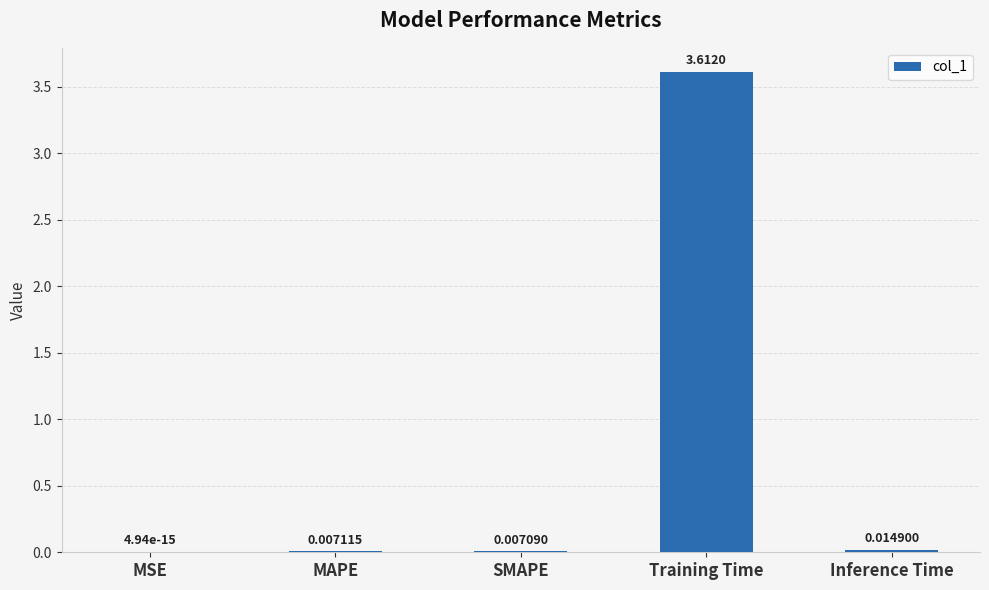

What is the greatest value displayed?

3.6